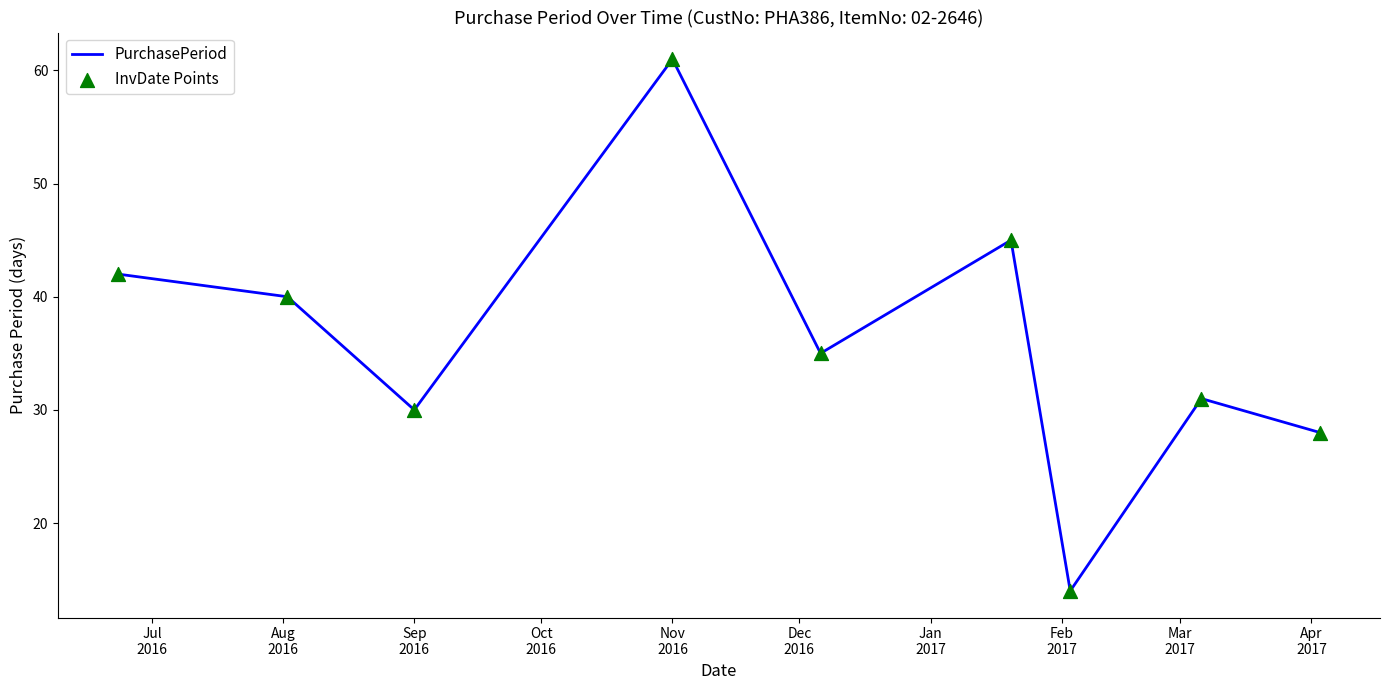

What is the greatest value displayed?

61